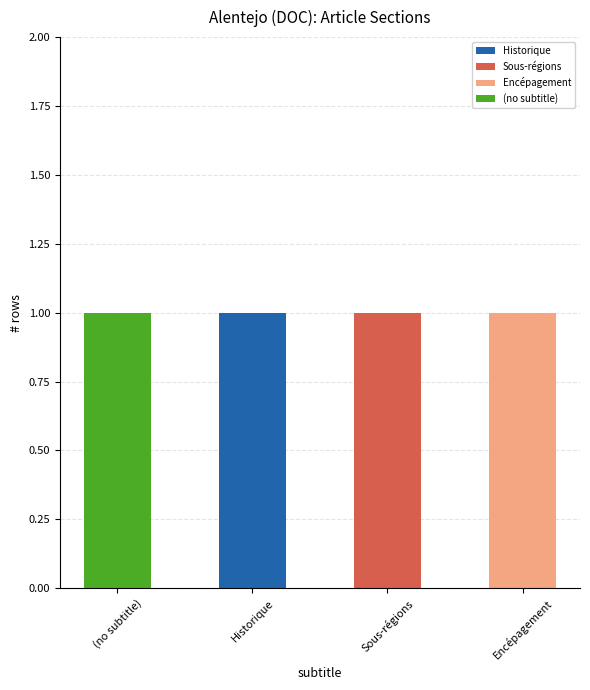

Reading left to right, list the values for the Historique series.

(no subtitle)=0	Historique=1	Sous-régions=0	Encépagement=0